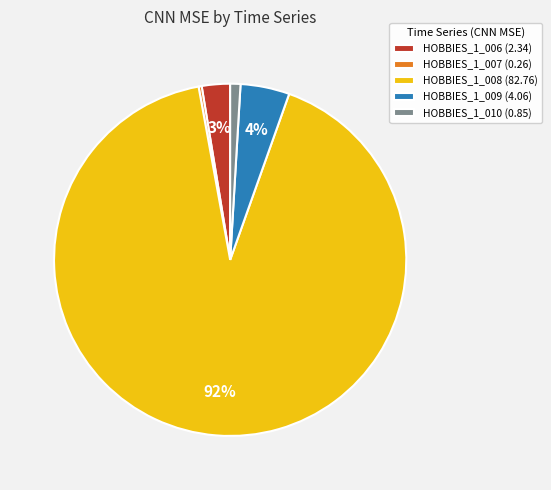

The HOBBIES_1_008 (82.76) slice represents 92% of the pie. True or false?

True